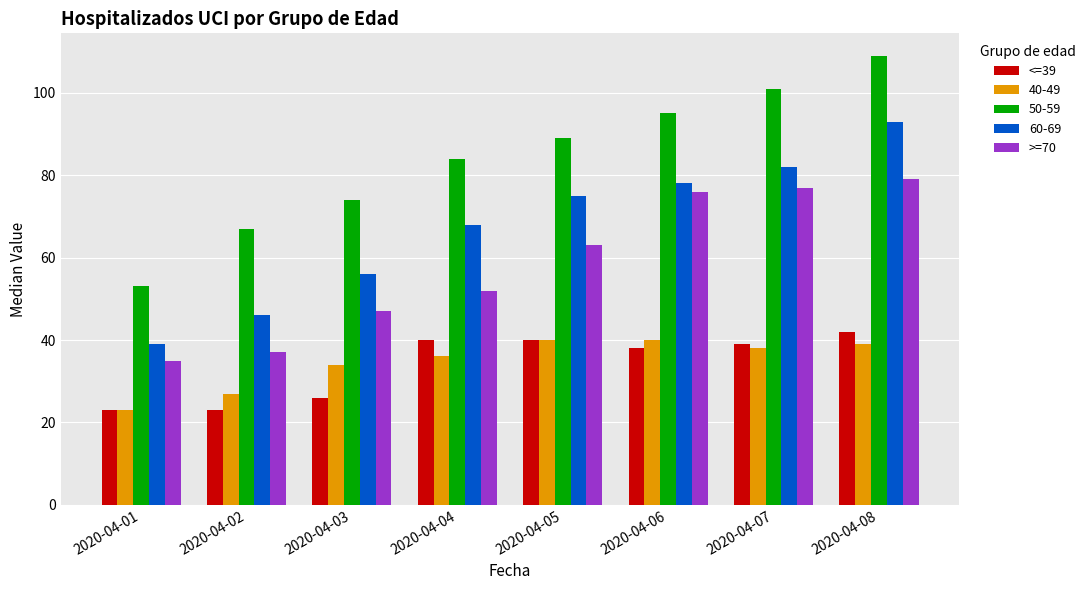

What is the difference between the maximum and minimum values in the >=70 series?

44